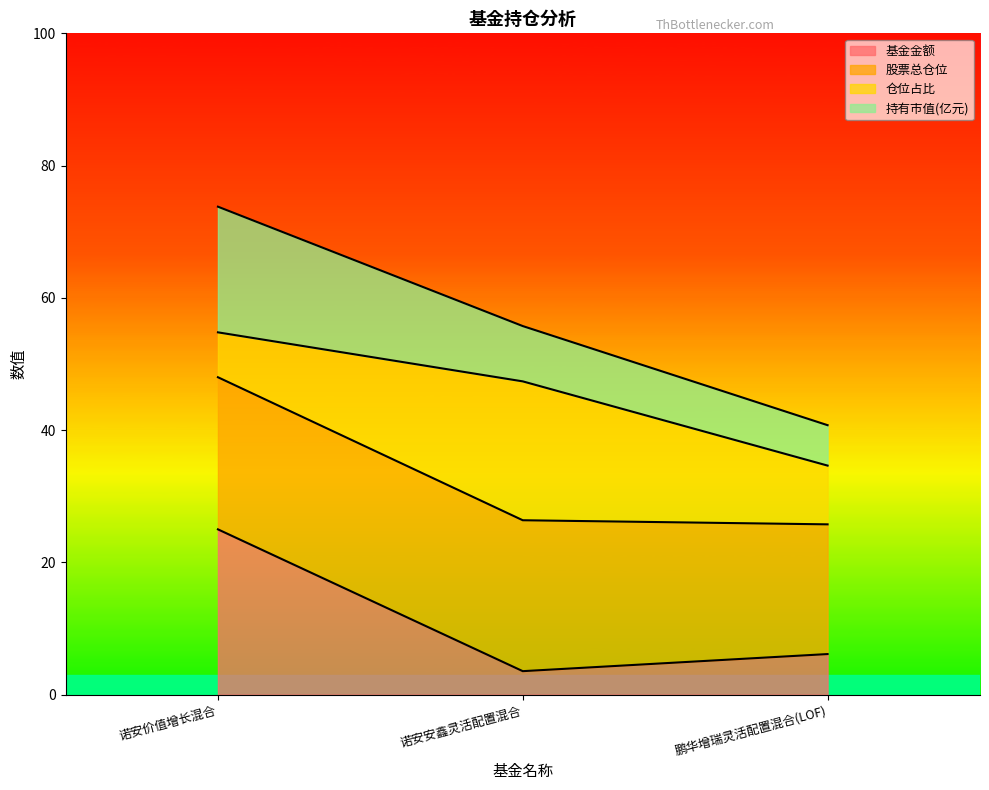

What is the minimum value for 基金金额?

3.6